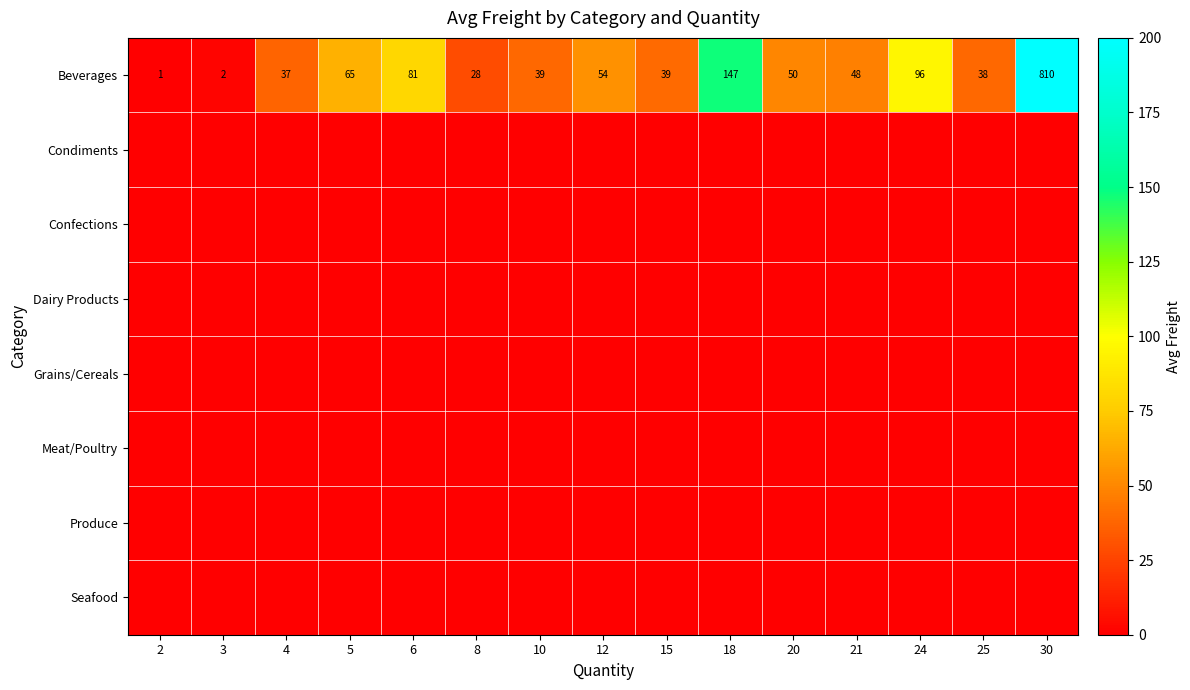

Is it true that Beverages equals 59 at 10?

False